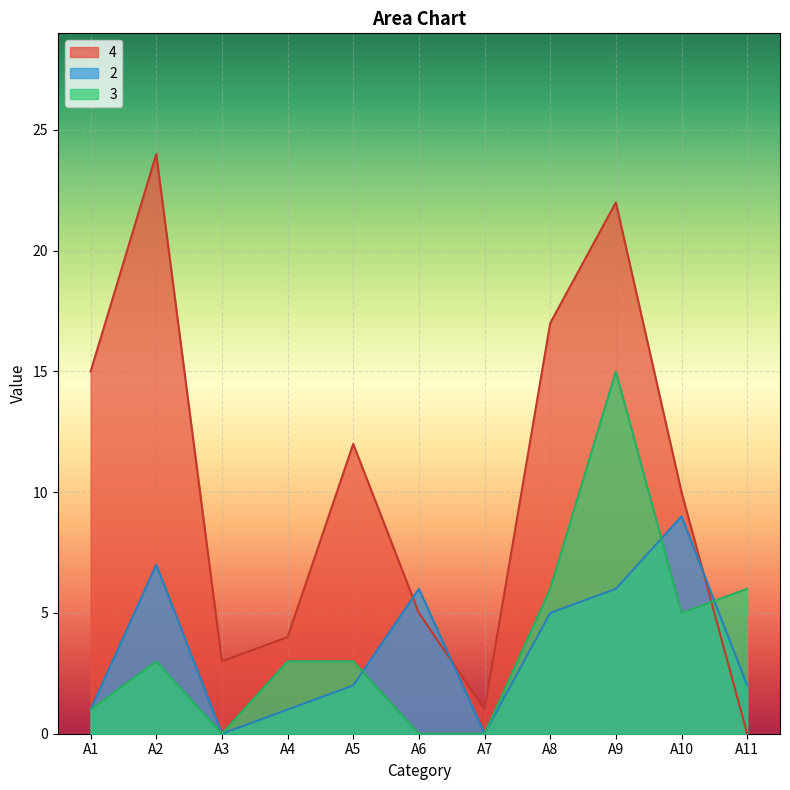

True or false: 4 has more than 1 points higher than both neighbors.

True